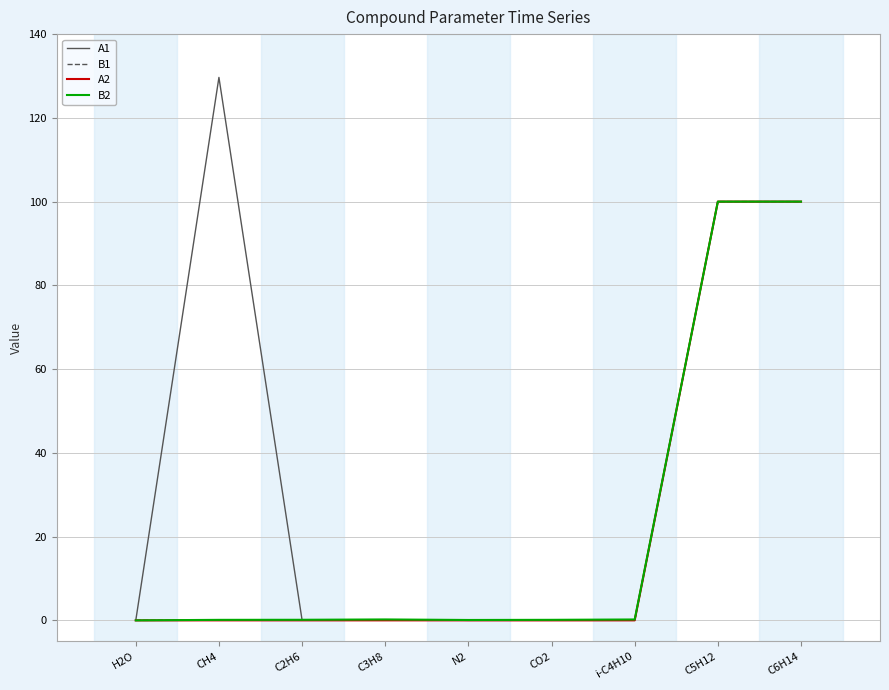

What is the difference between the A1 values at C6H14 and C3H8?

99.8